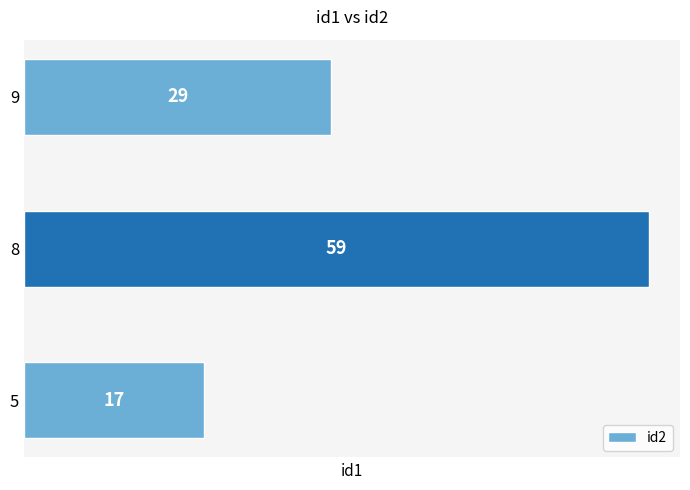

What is the average value?

35